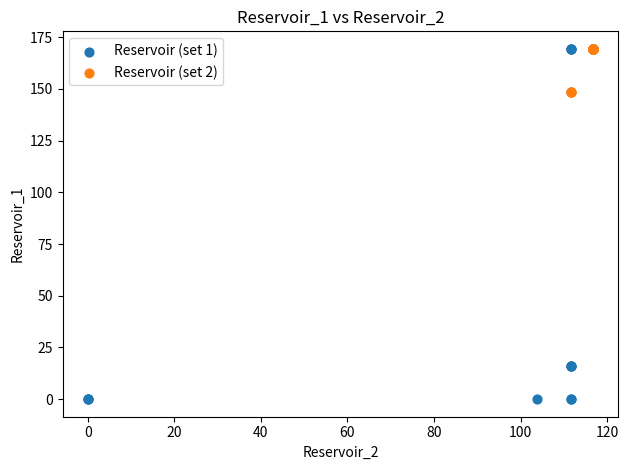

Which series has the largest Y range (max minus min)?

Reservoir (set 1)